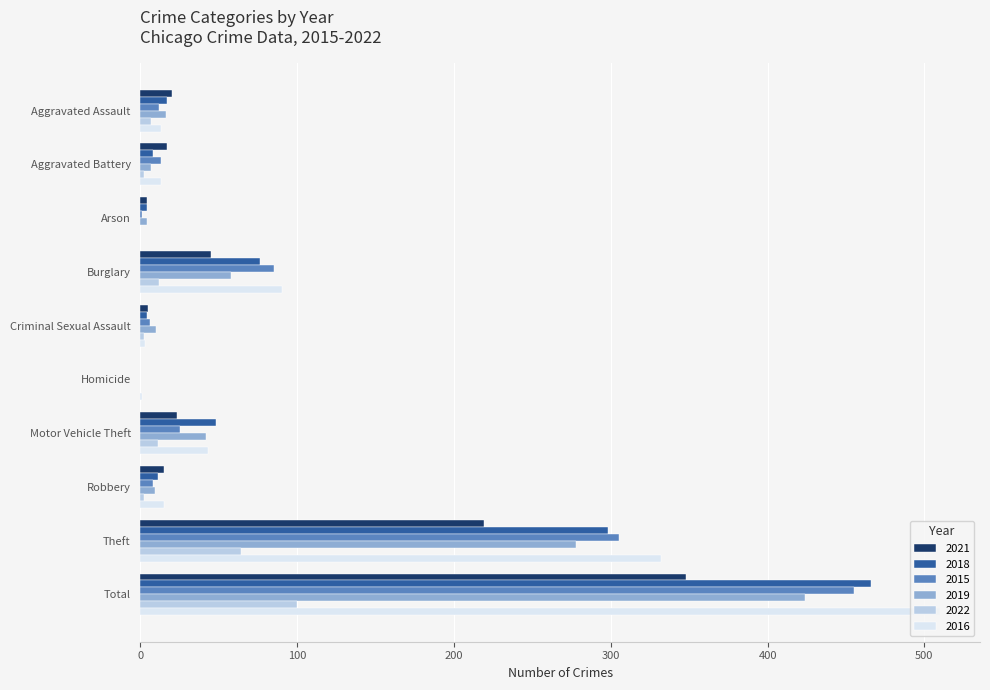

Where is 2019 nearest to the value 212?

Theft